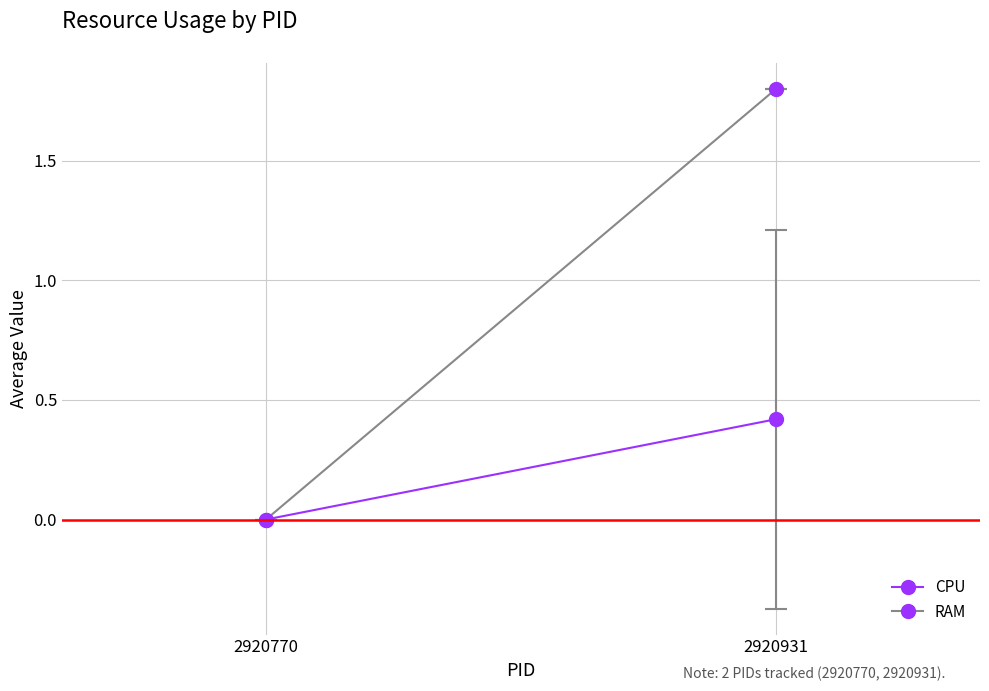

Read the RAM value at 2920931.

1.8